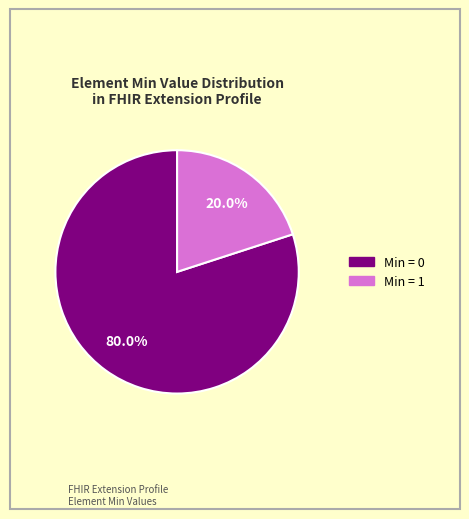

To the nearest percent, what is the difference between the largest and smallest slice percentages?

60%